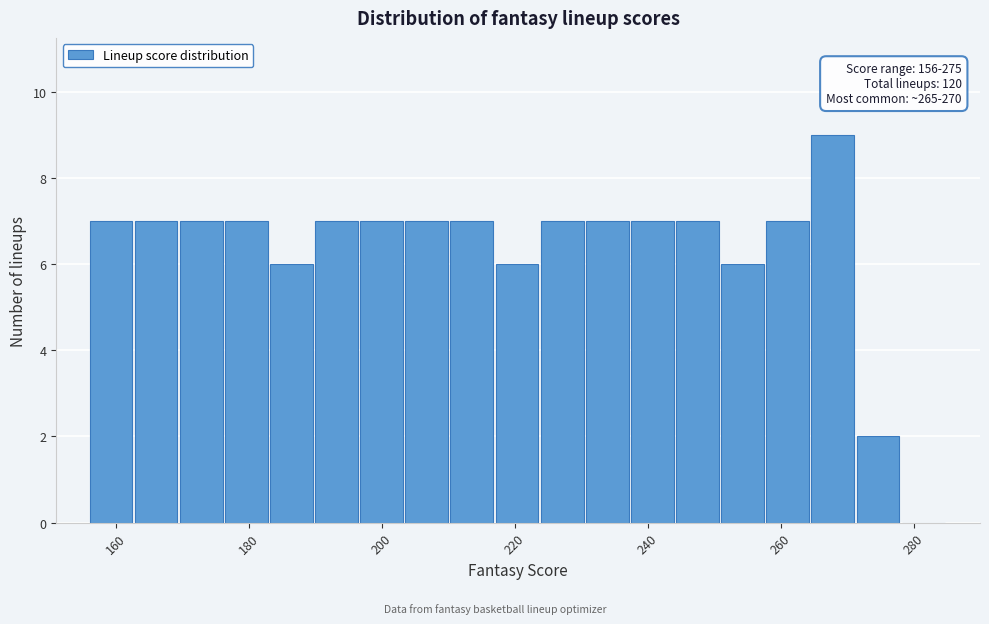

Around what value on the x-axis is the tallest bar? Give the approximate position of its centre, as read against the axis.

268